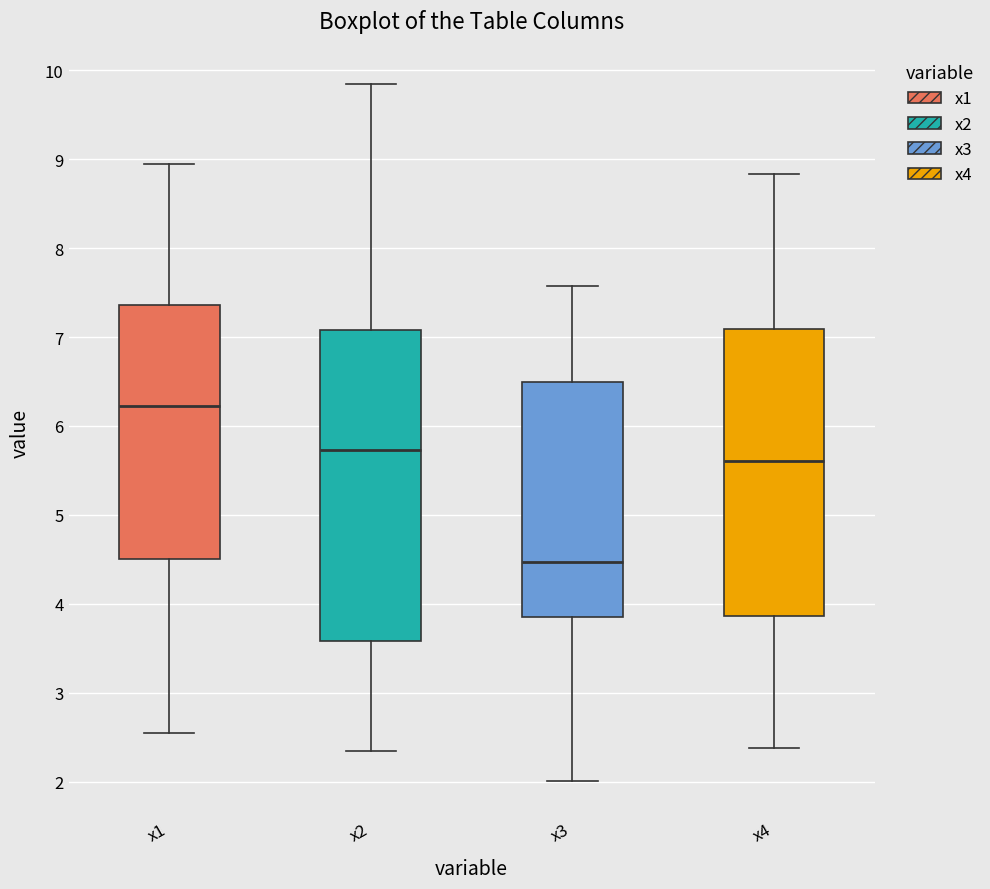

Where is the lower edge of the box for x2 on the y-axis? The values are not printed on the chart, so give them approximately, as read against the axis.

3.6